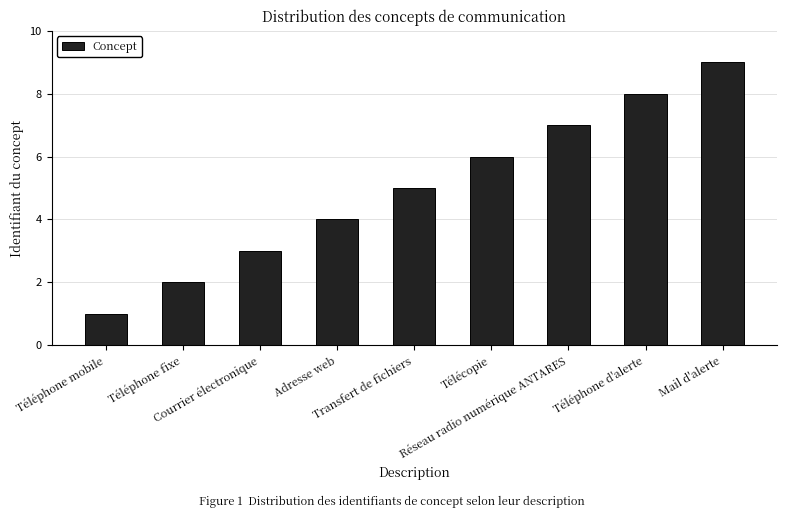

Are the bars horizontal?

No